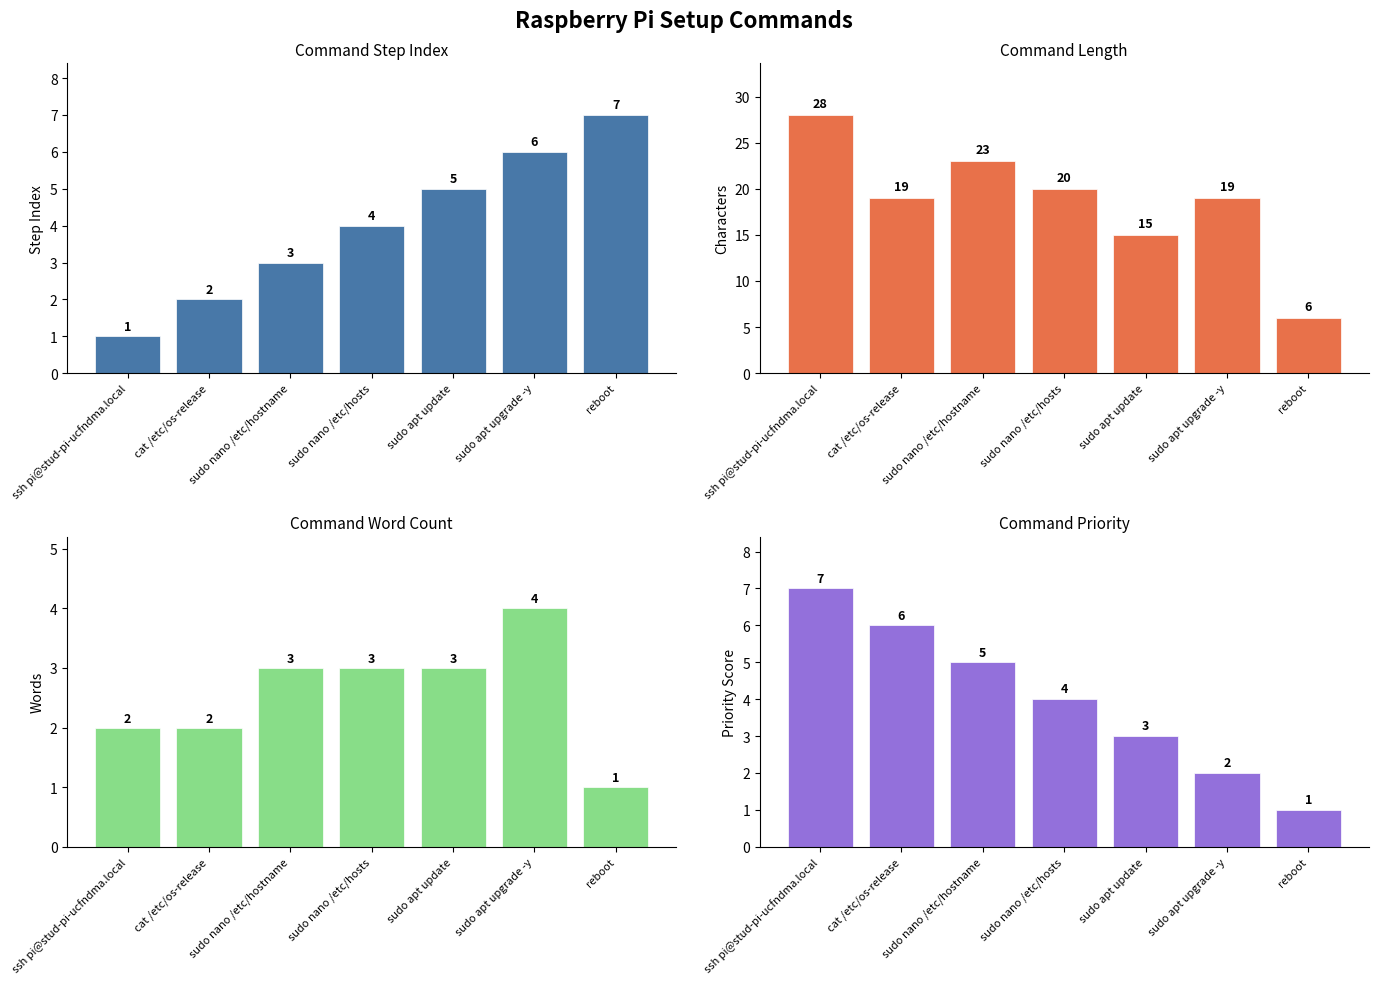

Reading left to right, transcribe all the data shown in this chart.

Step Number: ssh pi@stud-pi-ucfndma.local=1	cat /etc/os-release=2	sudo nano /etc/hostname=3	sudo nano /etc/hosts=4	sudo apt update=5	sudo apt upgrade -y=6	reboot=7
Command Length: ssh pi@stud-pi-ucfndma.local=28	cat /etc/os-release=19	sudo nano /etc/hostname=23	sudo nano /etc/hosts=20	sudo apt update=15	sudo apt upgrade -y=19	reboot=6
Word Count: ssh pi@stud-pi-ucfndma.local=2	cat /etc/os-release=2	sudo nano /etc/hostname=3	sudo nano /etc/hosts=3	sudo apt update=3	sudo apt upgrade -y=4	reboot=1
Priority: ssh pi@stud-pi-ucfndma.local=7	cat /etc/os-release=6	sudo nano /etc/hostname=5	sudo nano /etc/hosts=4	sudo apt update=3	sudo apt upgrade -y=2	reboot=1